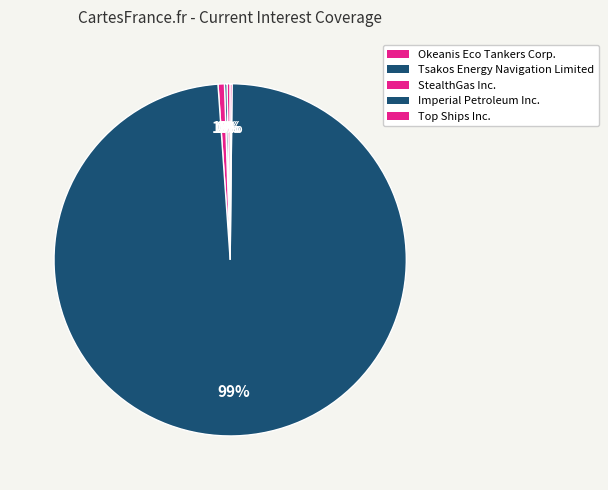

To the nearest percent, what is the average slice percentage?

20%